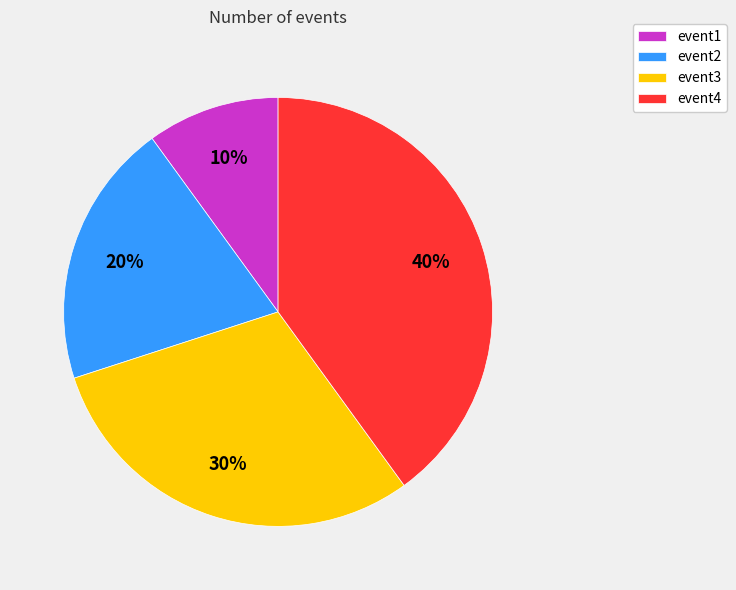

True or false: event4 accounts for 51% of the total.

False